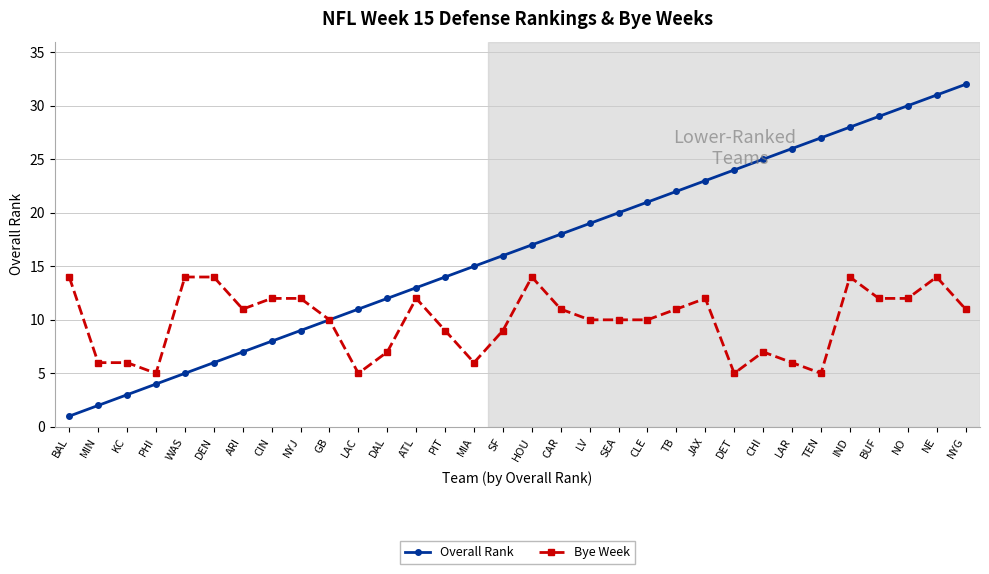

How many lines are shown in the chart?

2